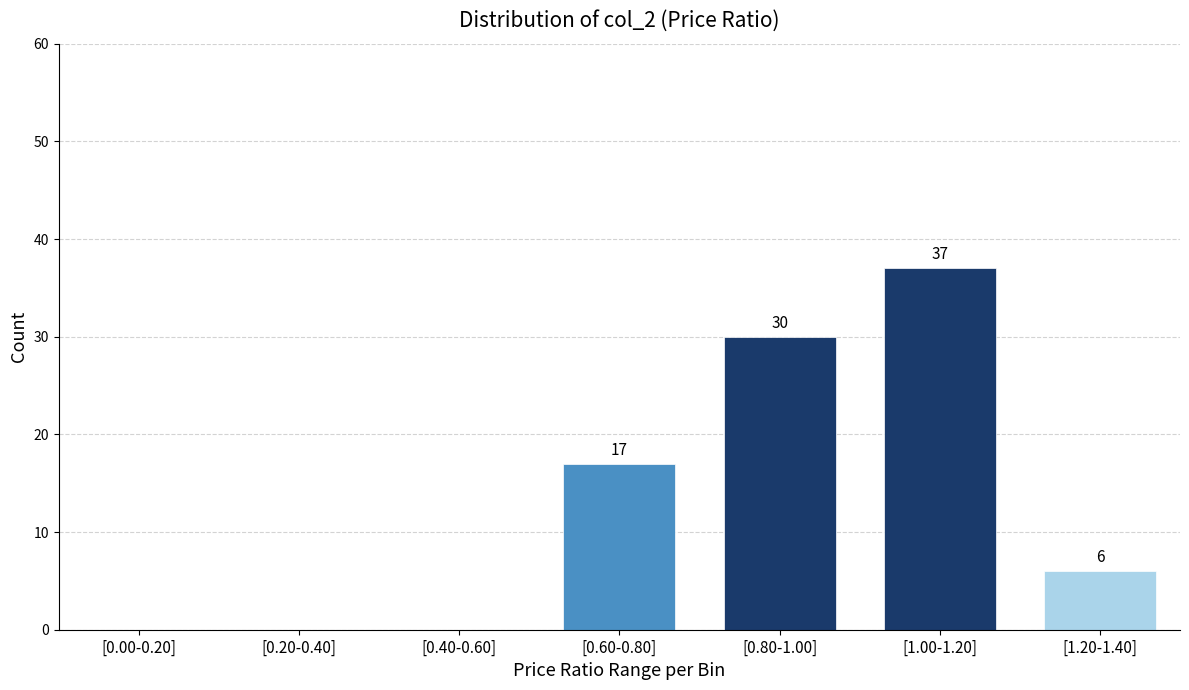

Reading right to left, list all the values displayed in this chart.

[1.20-1.40]=6	[1.00-1.20]=37	[0.80-1.00]=30	[0.60-0.80]=17	[0.40-0.60]=0	[0.20-0.40]=0	[0.00-0.20]=0